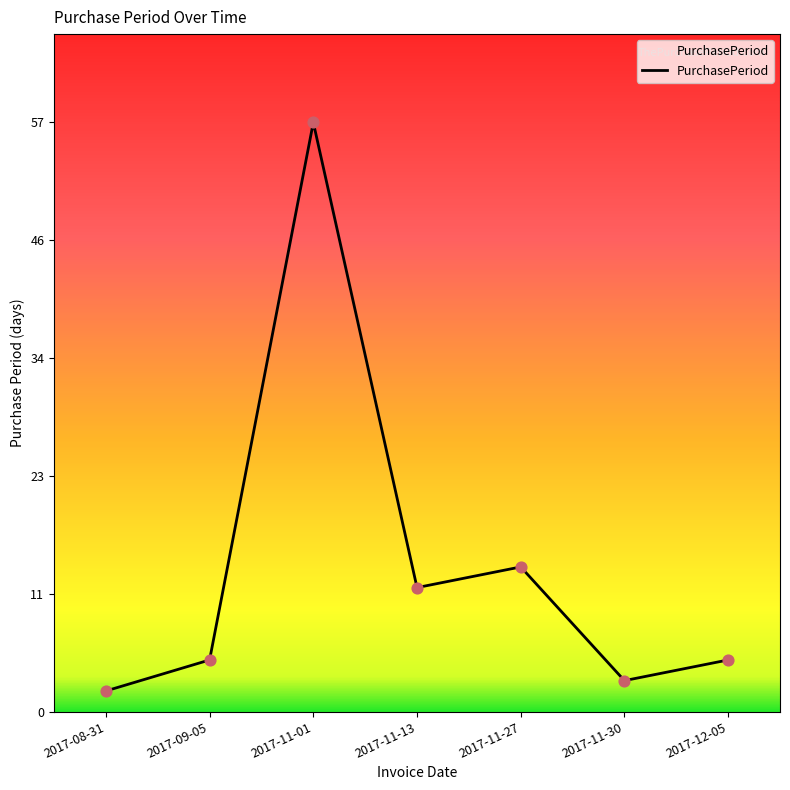

What is the change in value from 2017-08-31 to 2017-09-05?

+3